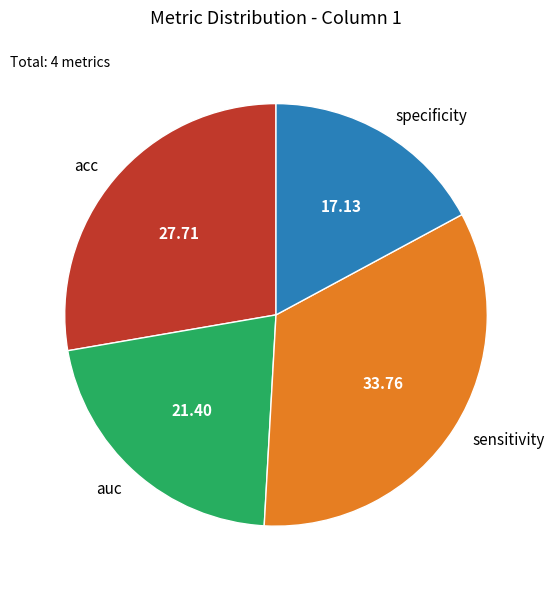

Is the sum of auc and specificity greater than half?

No